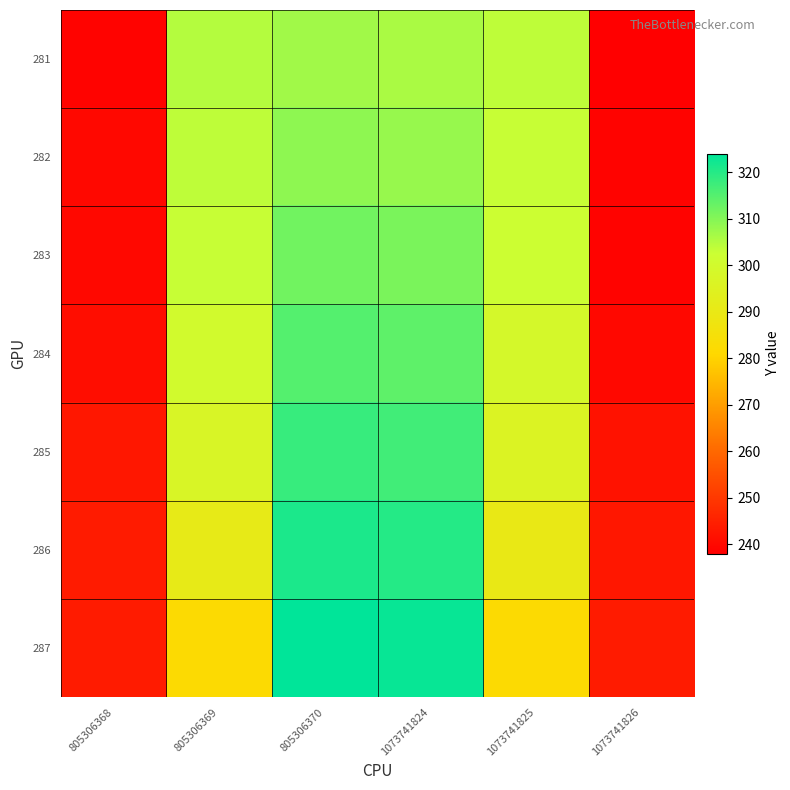

At 1073741825, list the series in order from largest to smallest.

281, 282, 283, 284, 285, 286, 287